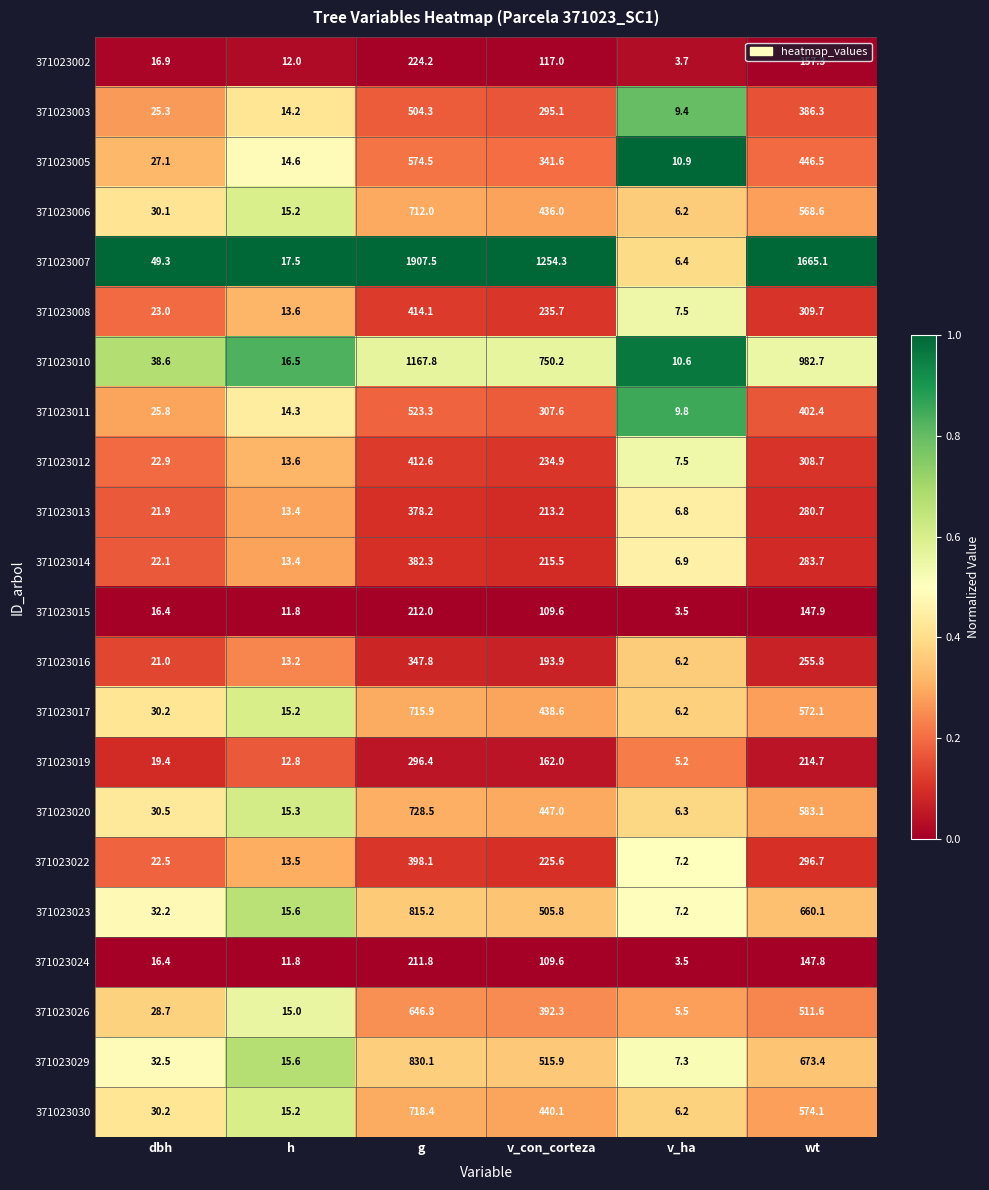

Between dbh and v_con_corteza, which series saw the biggest shift?

371023007